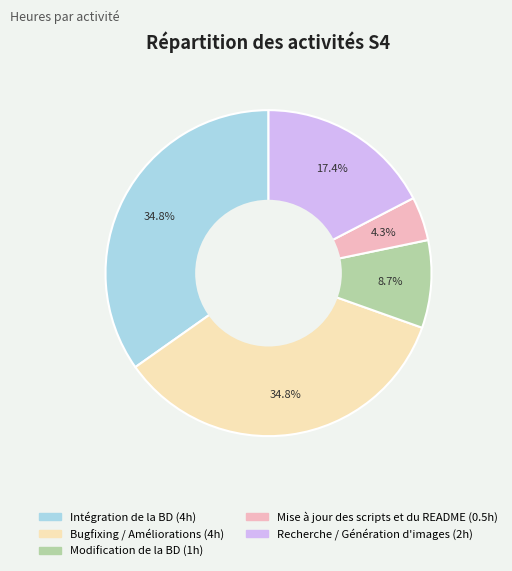

What is the smallest slice in the pie chart?

Mise à jour des scripts et du README